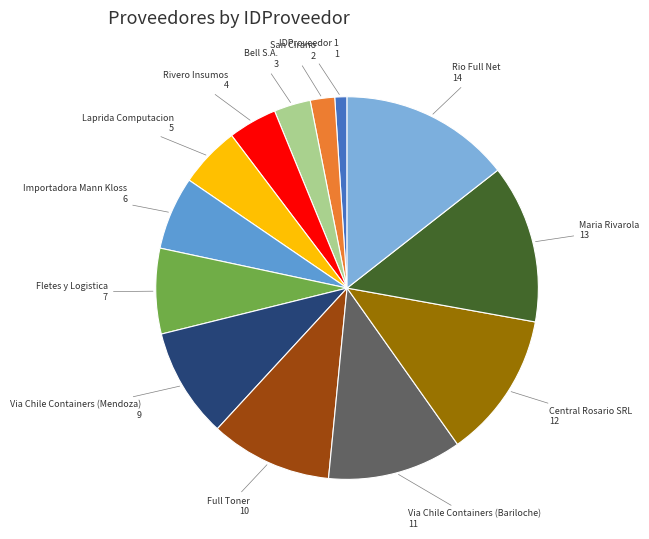

Which category has the smallest portion of the pie?

IDProveedor 1